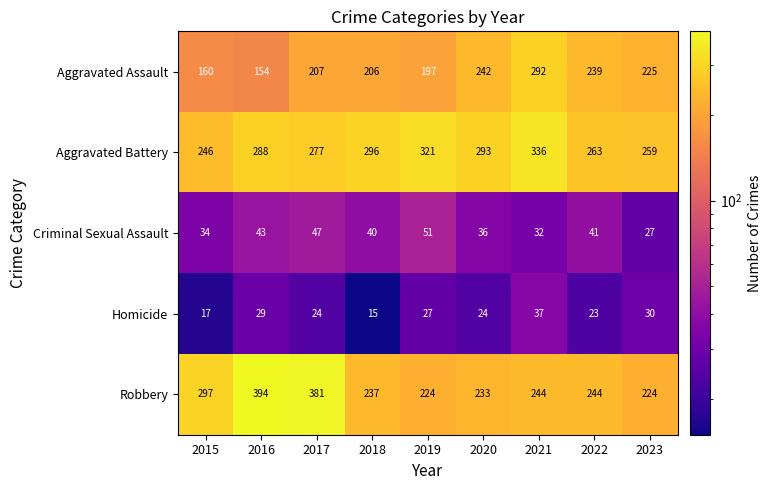

The Aggravated Battery series shows 293 at 2020. True or false?

True